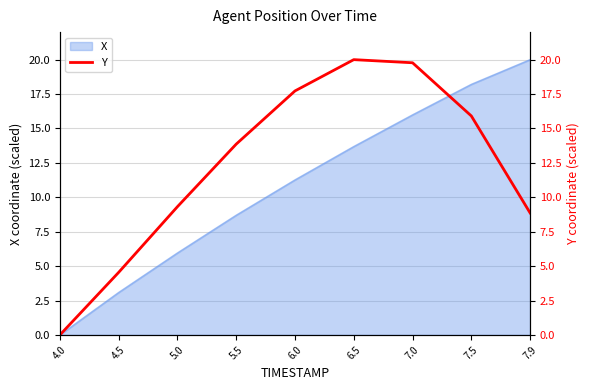

Where is the data nearest to the value 10?

5.0